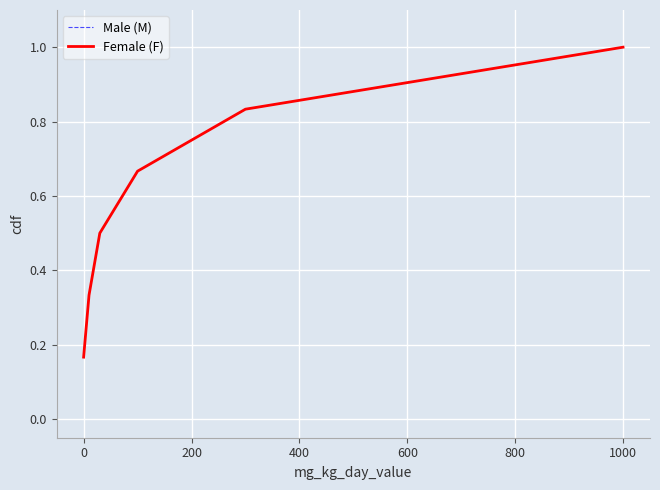

True or false: Female (F) and Male (M) intersect in this chart.

False